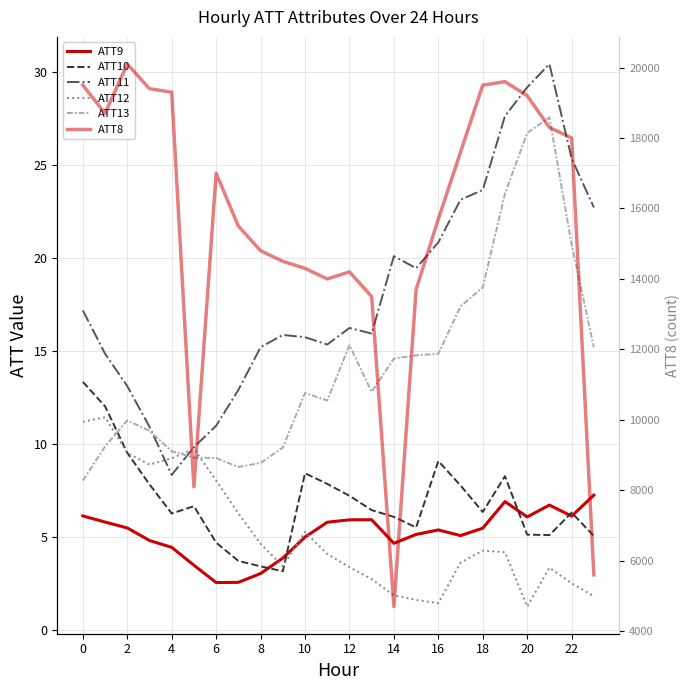

At which label does ATT12 reach its minimum?

20